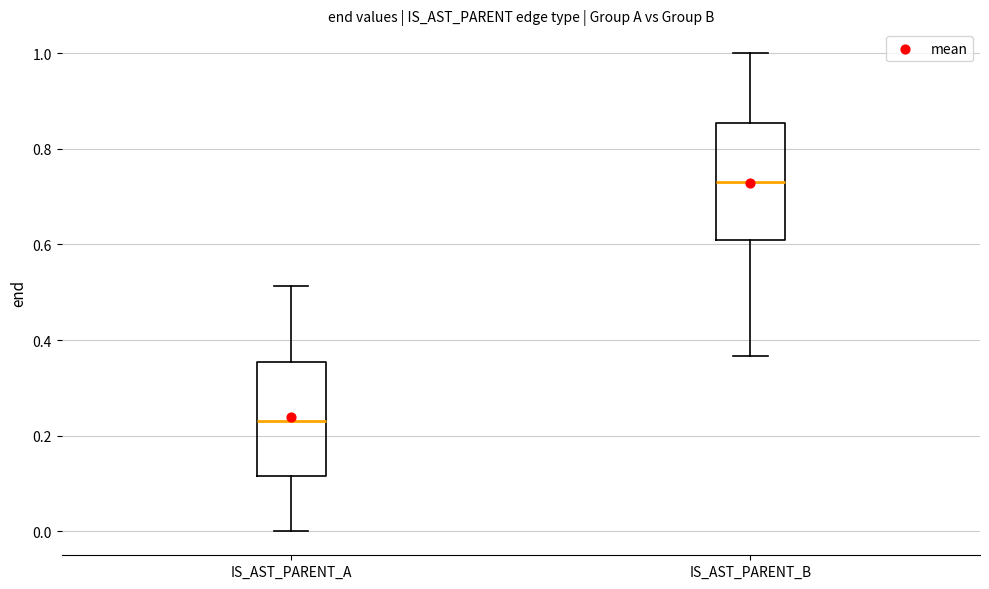

Reading left to right, transcribe this box plot: for each box, give where its median line is, the range the box spans, and where its two whiskers end, as read against the y-axis. The values are not printed on the chart, so give them approximately, as read against the axis.

IS_AST_PARENT_A: median 0.24, box 0.12 to 0.36, whiskers 0.00 to 0.52
IS_AST_PARENT_B: median 0.74, box 0.60 to 0.86, whiskers 0.36 to 1.00